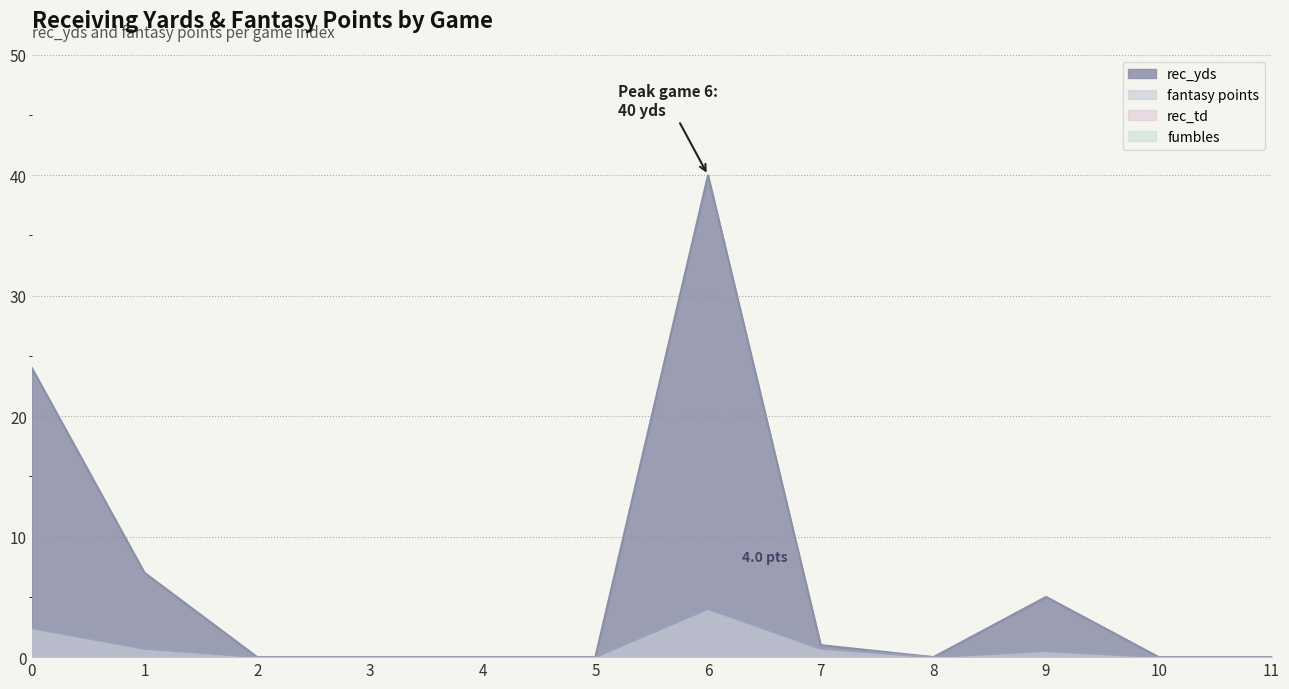

Where is the first local maximum for rec_yds?

6